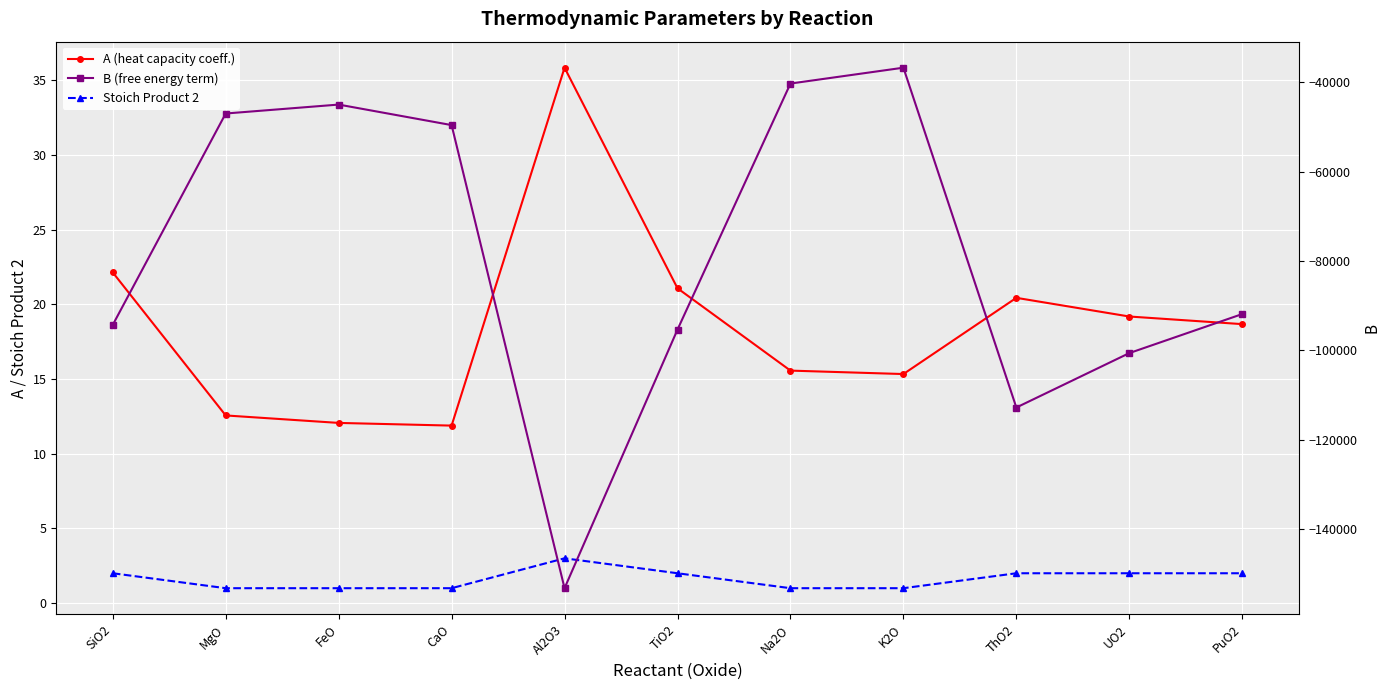

How many data points in Stoich Product 2 are above 2?

1